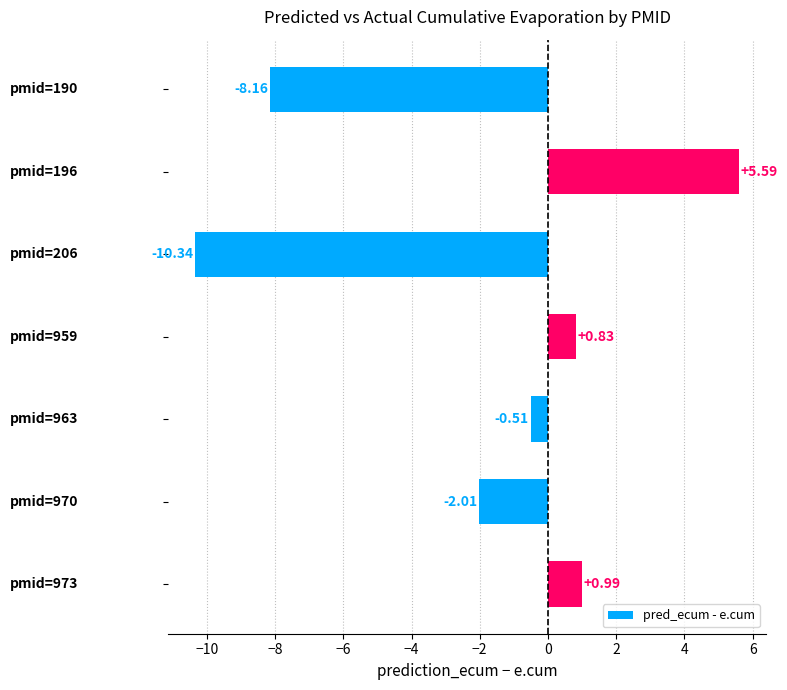

What is the difference between the maximum and minimum values?

15.9